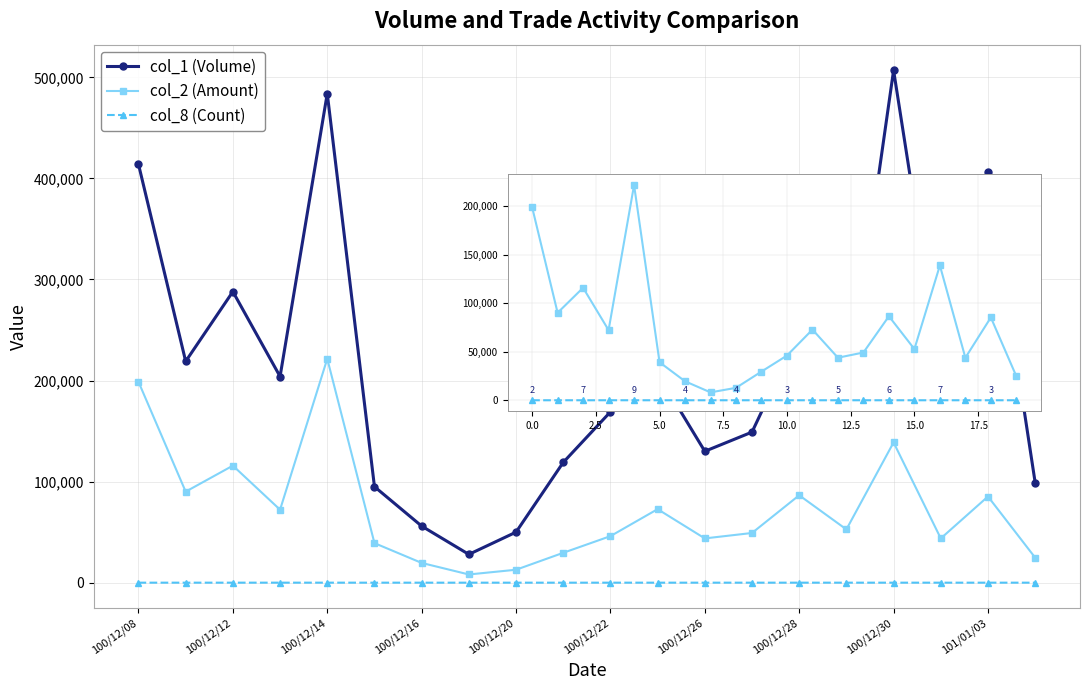

What is the sum of all col_1 (Volume) values?

4259000